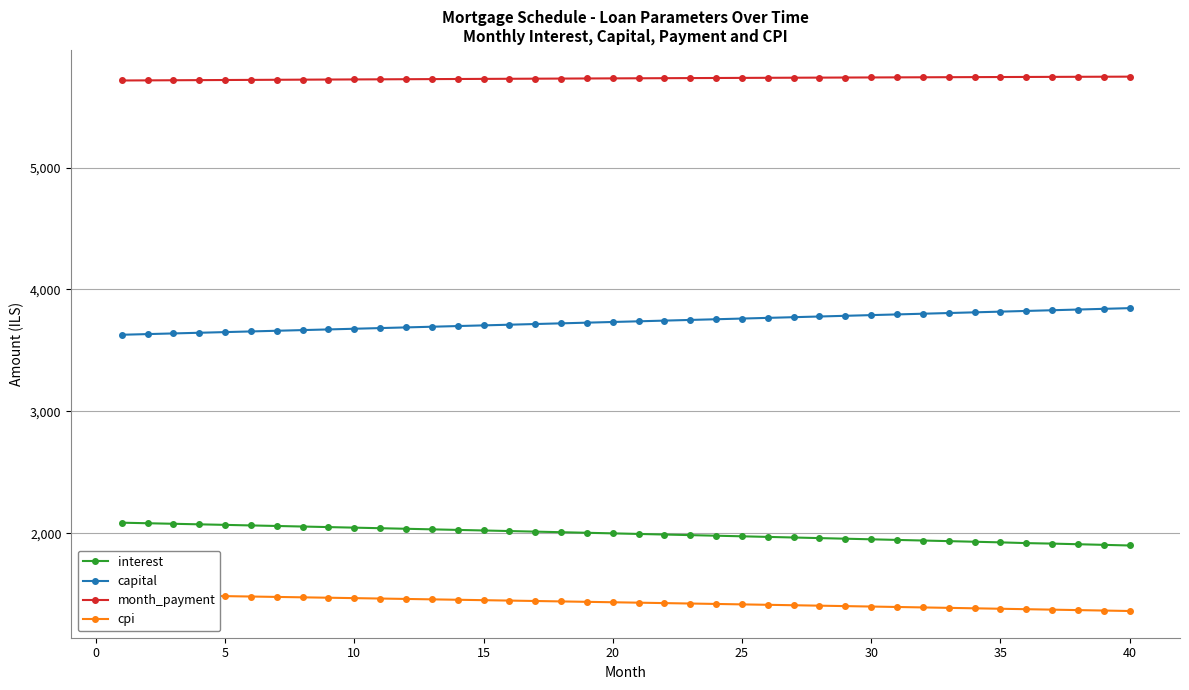

What is the lowest value of the capital series?

3628.6